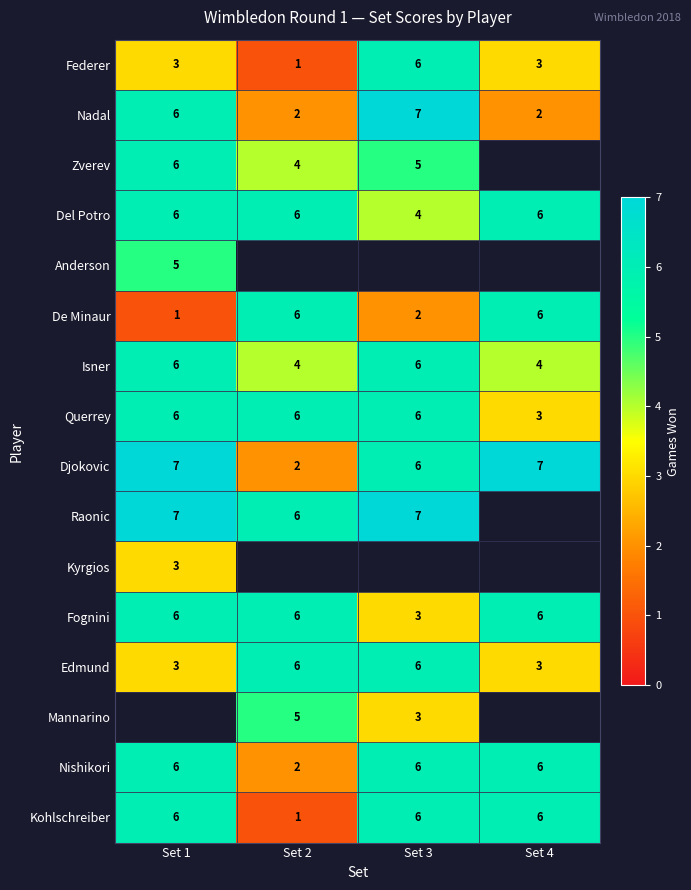

Is the value of Nadal at Set 3 greater than the value of Fognini at Set 1?

Yes